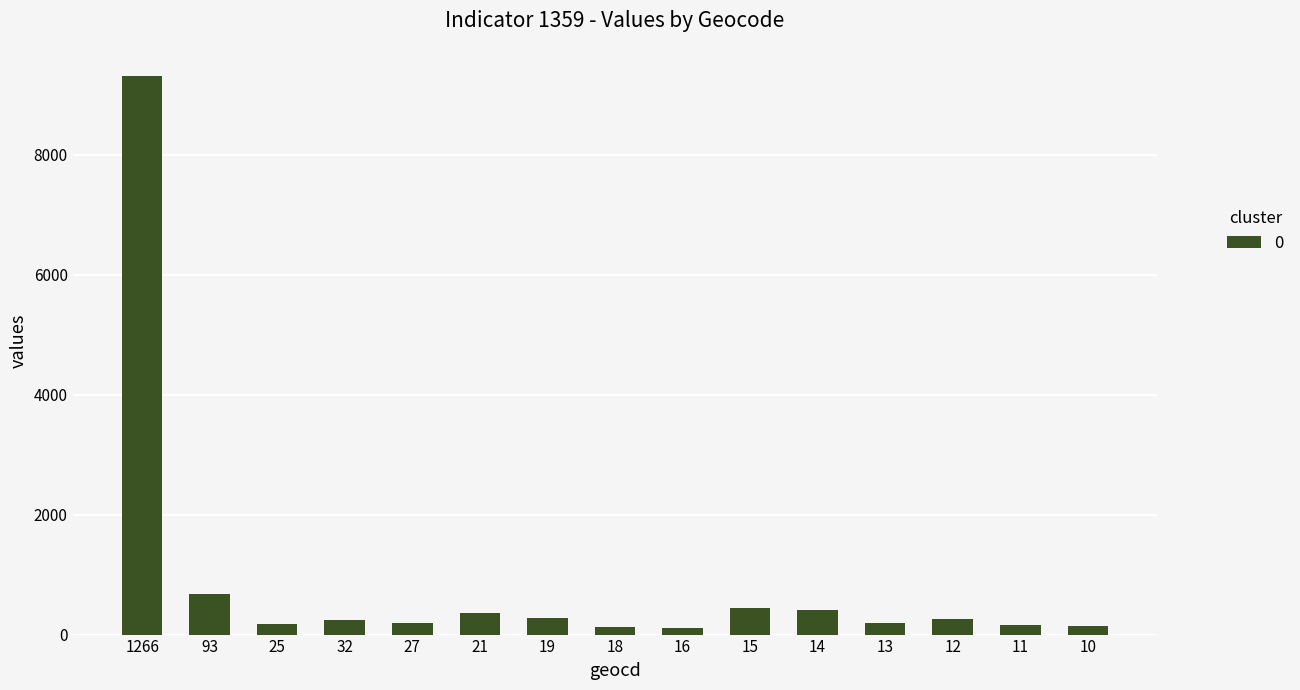

Count the number of data series in this chart.

1